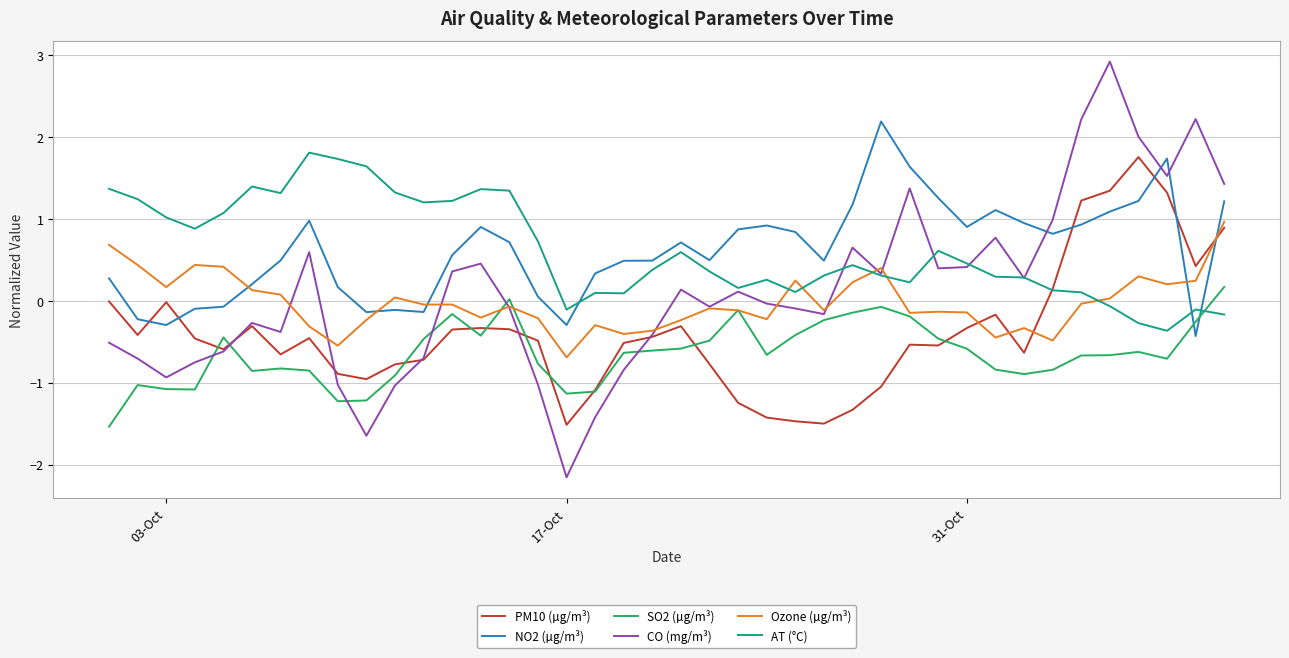

What are all the series names shown in the legend?

PM10 (µg/m³), NO2 (µg/m³), SO2 (µg/m³), CO (mg/m³), Ozone (µg/m³), AT (°C)